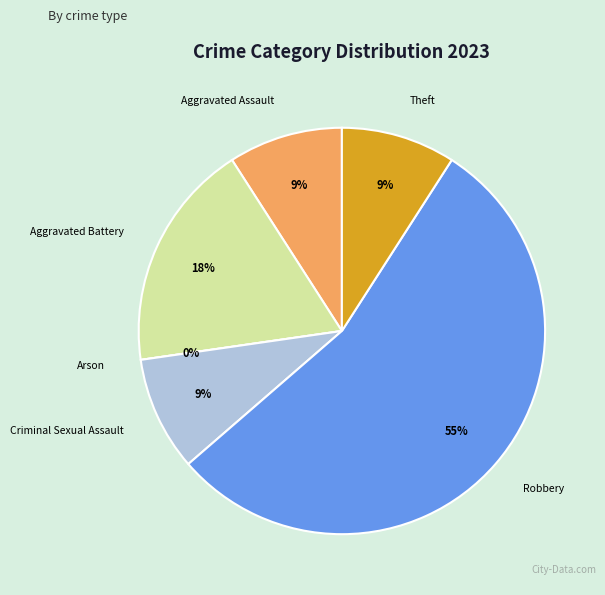

To the nearest percent, what portion does Aggravated Battery represent?

18%